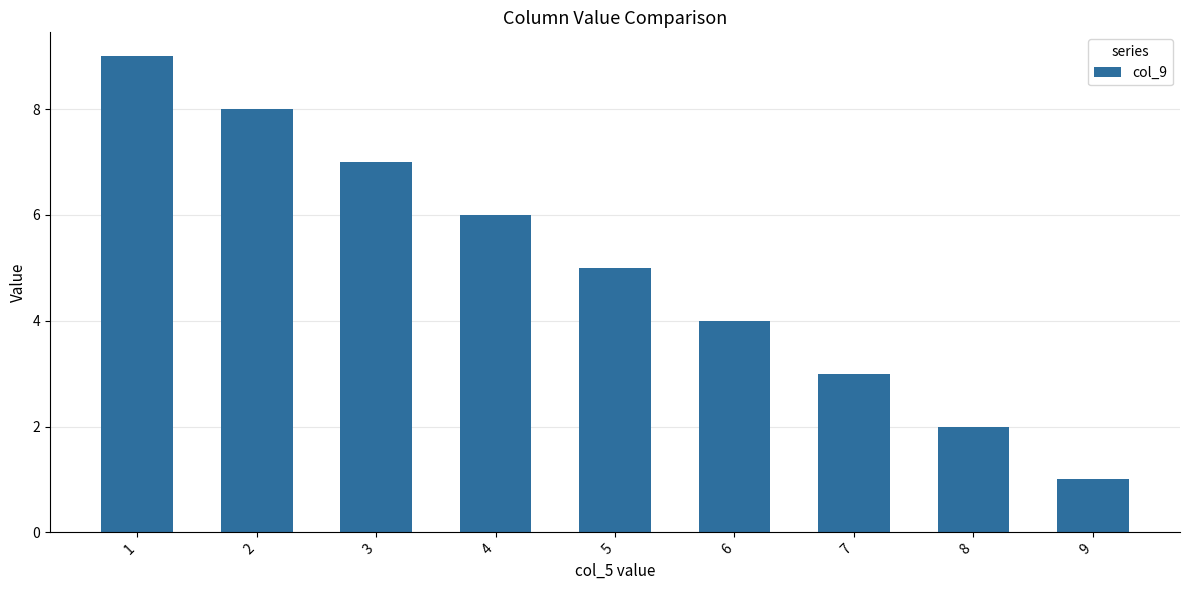

Reading left to right, transcribe all the data shown in this chart.

9	8	7	6	5	4	3	2	1